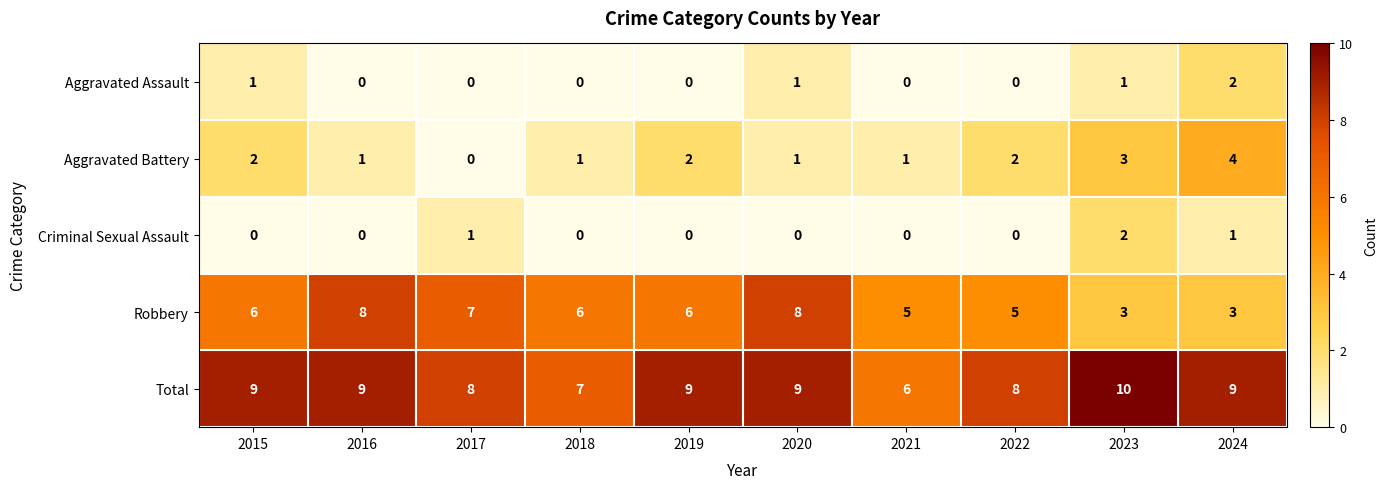

What is the total value across all series at 2021?

12